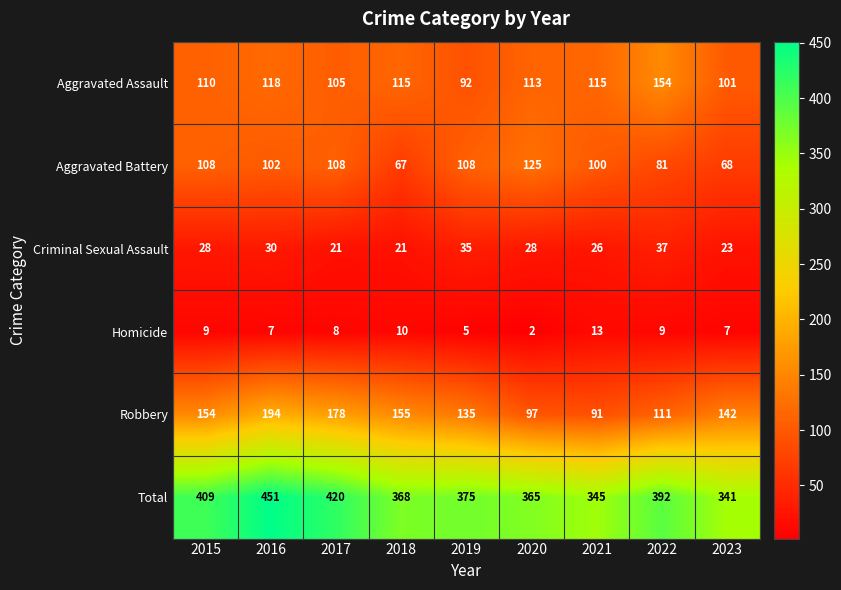

Which series has the largest total across all categories?

Total